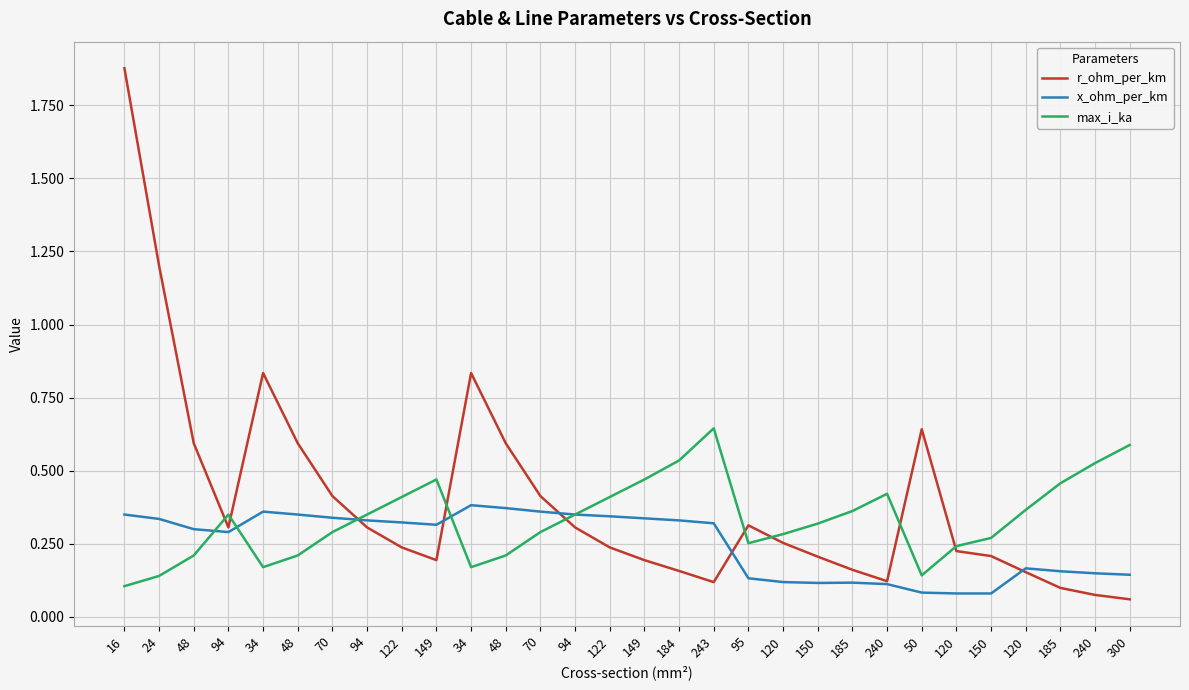

How many interior local valleys does the r_ohm_per_km series have?

4